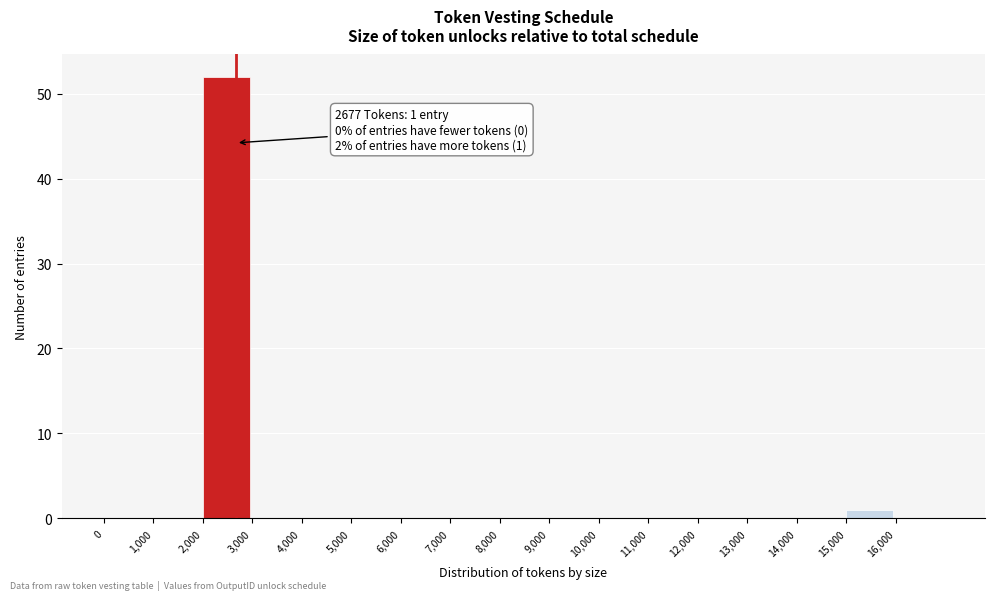

Over which range of the x-axis is the bar tallest?

2000 to 3000